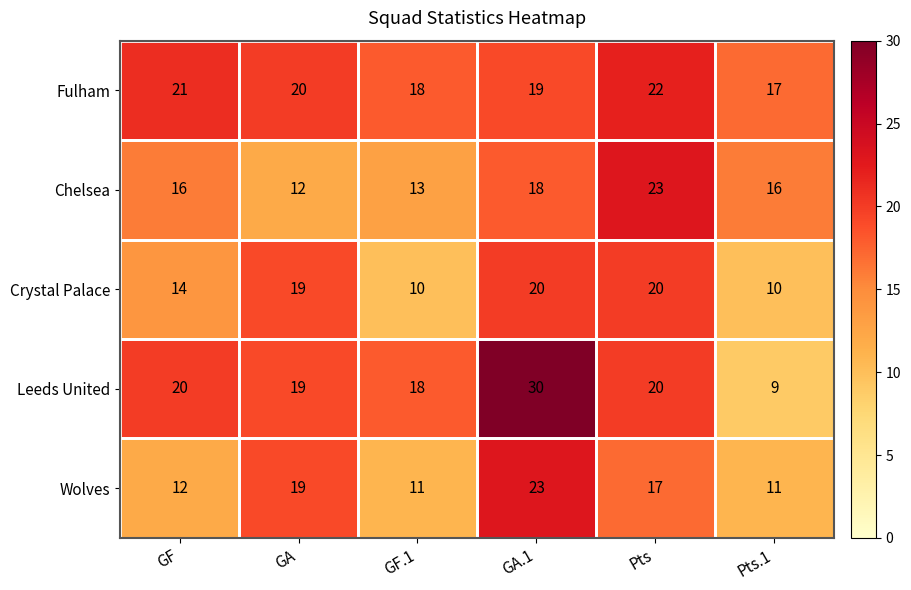

What is the sum of the Wolves values at GA and Pts.1?

30